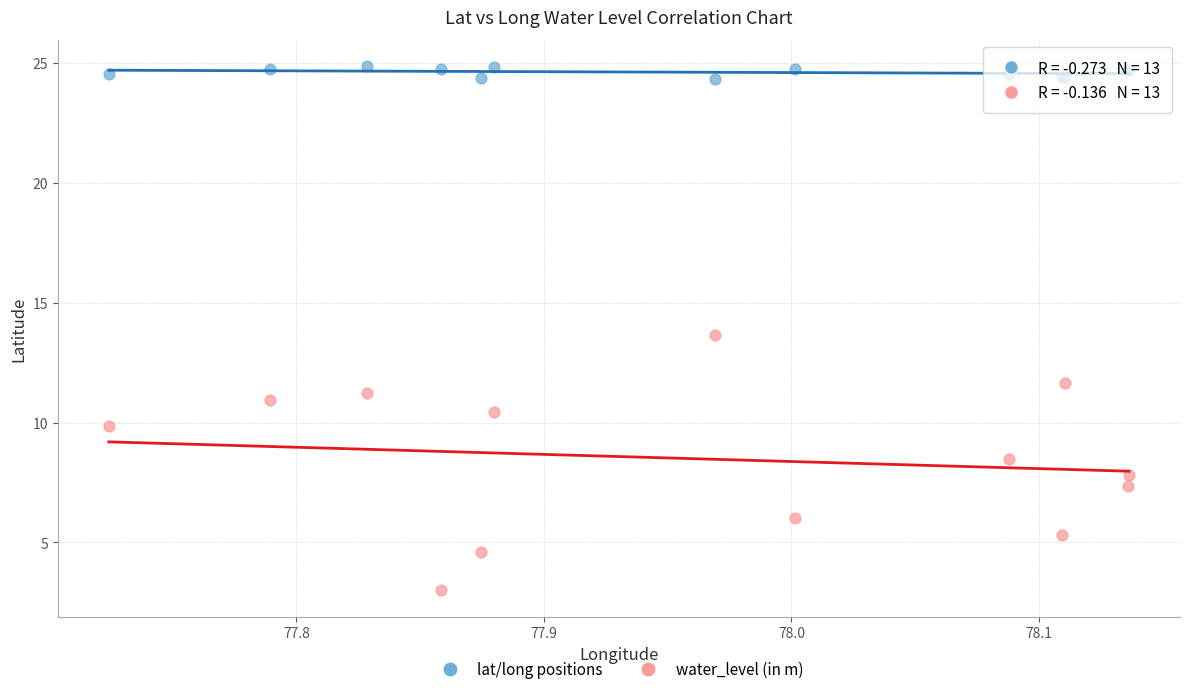

What is the X range (max minus min) for the scatter plot?

0.4